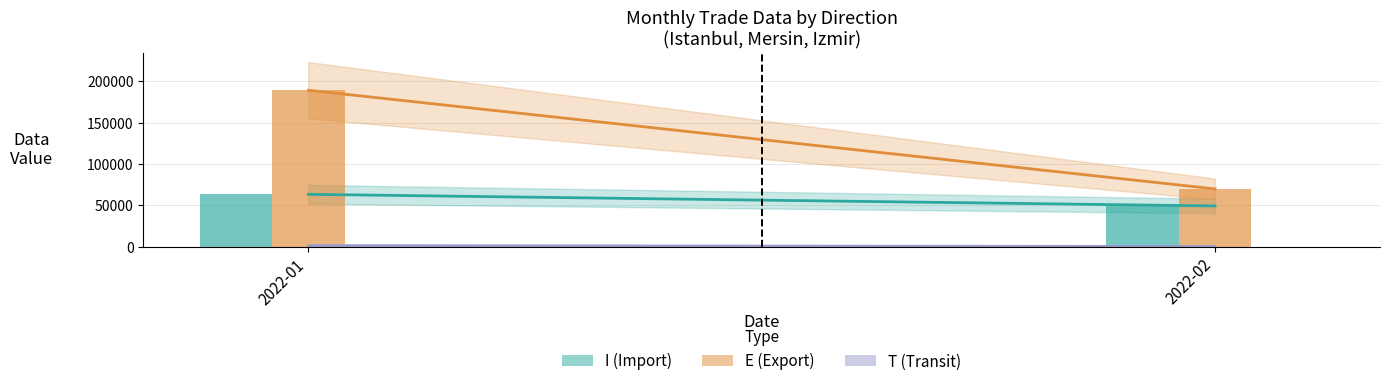

The value of E (Export) at 2022-02 is 69687.0. True or false?

True